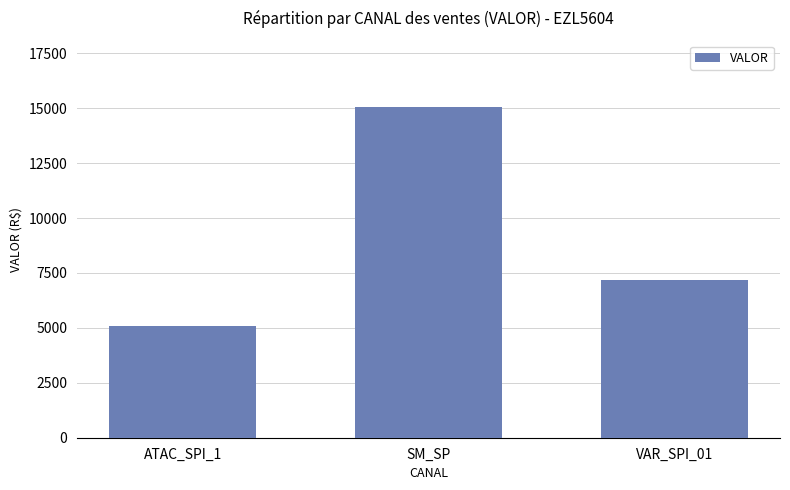

Rank the categories by value from highest to lowest.

SM_SP, VAR_SPI_01, ATAC_SPI_1